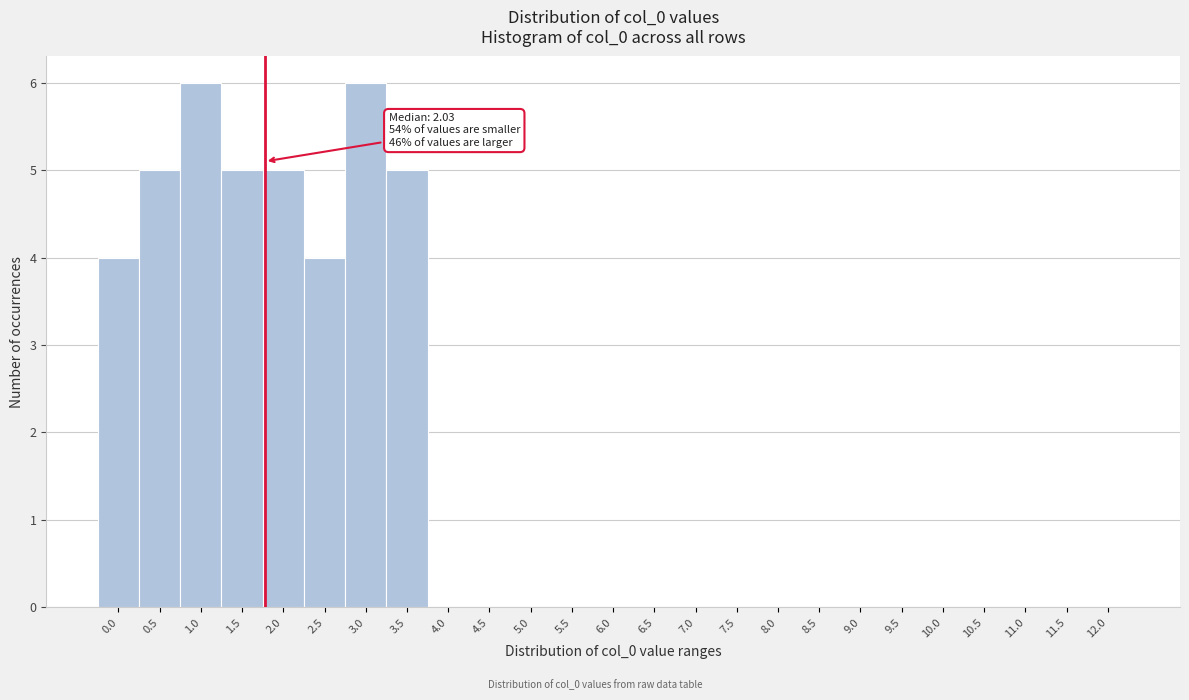

Reading left to right, what are all the values shown in this chart?

0.0=4	0.5=5	1.0=6	1.5=5	2.0=5	2.5=4	3.0=6	3.5=5	4.0=0	4.5=0	5.0=0	5.5=0	6.0=0	6.5=0	7.0=0	7.5=0	8.0=0	8.5=0	9.0=0	9.5=0	10.0=0	10.5=0	11.0=0	11.5=0	12.0=0